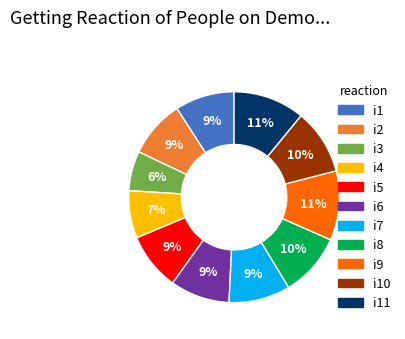

To the nearest percent, what is the difference between the largest and smallest slice percentages?

5%